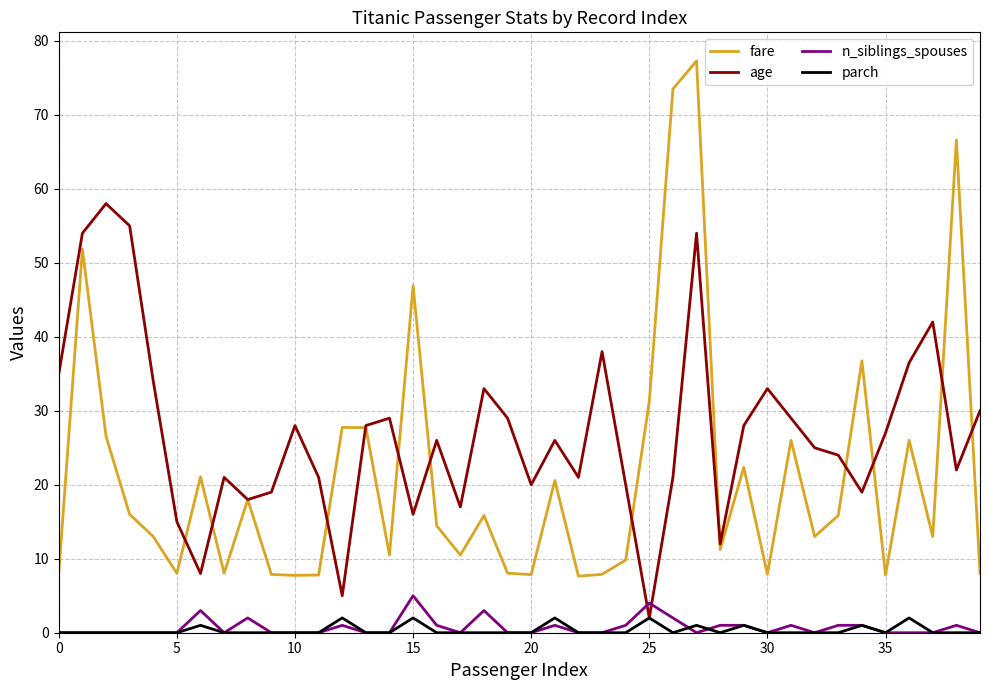

What is the greatest value displayed?

77.3